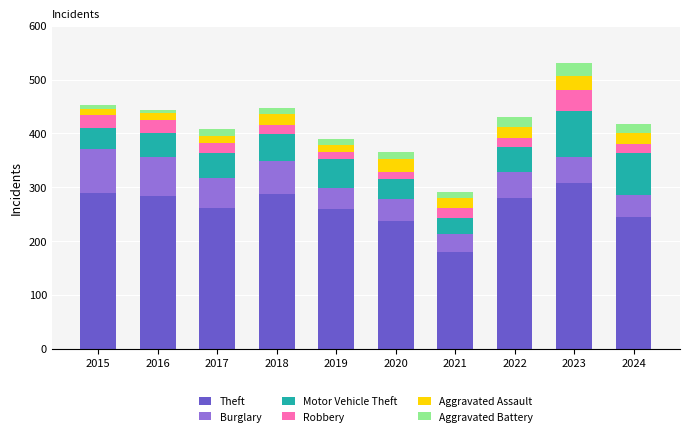

Does the chart contain any negative values?

No